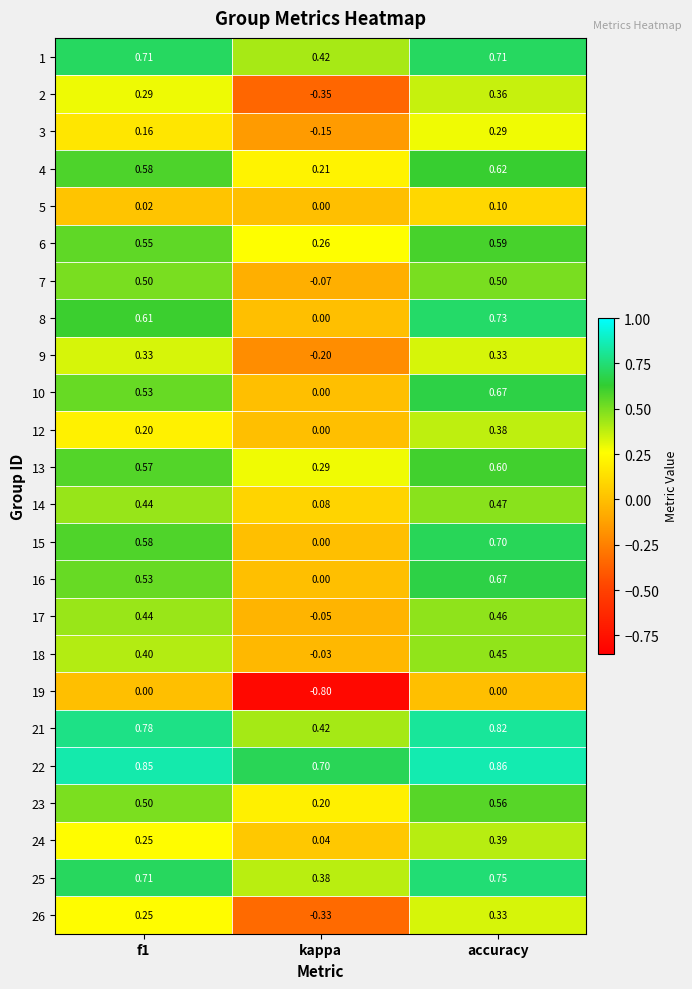

At which category is the sum across all series the highest?

accuracy